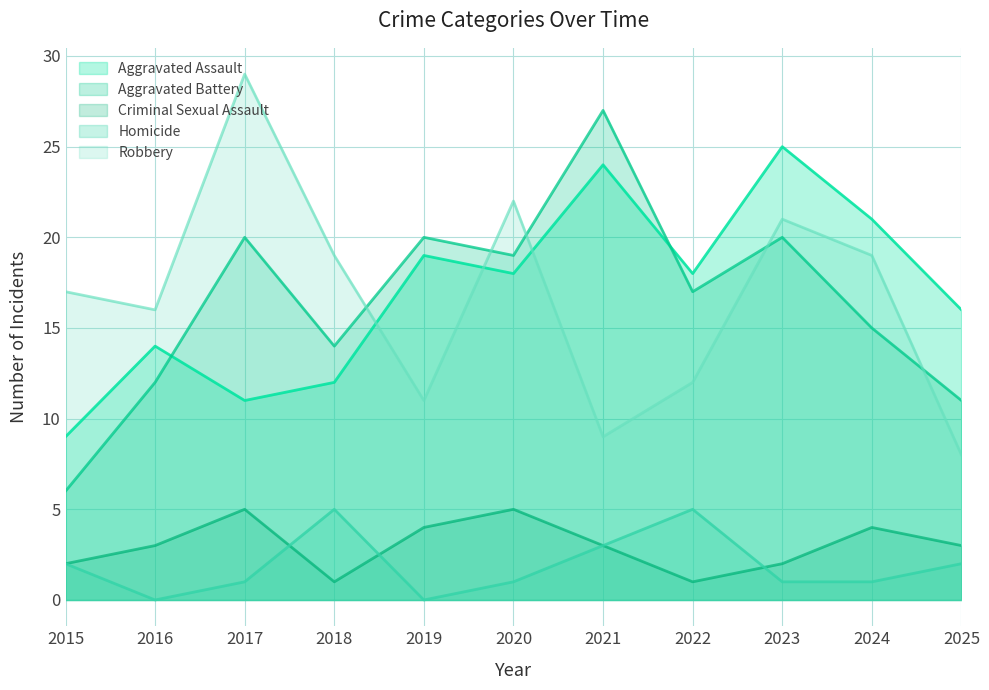

Reading left to right, what are all the values shown in this chart?

Aggravated Assault: 9	14	11	12	19	18	24	18	25	21	16
Aggravated Battery: 6	12	20	14	20	19	27	17	20	15	11
Criminal Sexual Assault: 2	3	5	1	4	5	3	1	2	4	3
Homicide: 2	0	1	5	0	1	3	5	1	1	2
Robbery: 17	16	29	19	11	22	9	12	21	19	8